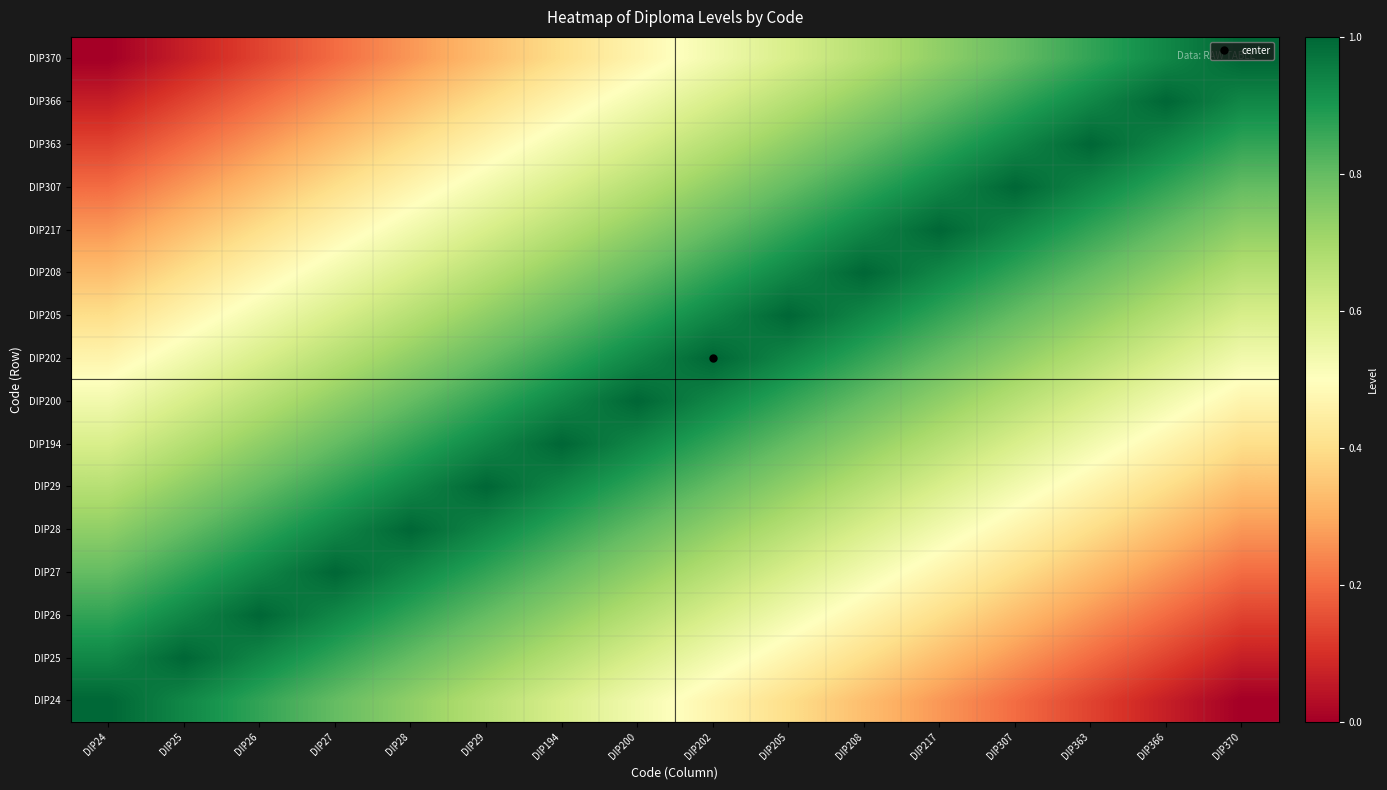

Count the number of categories in the chart.

16